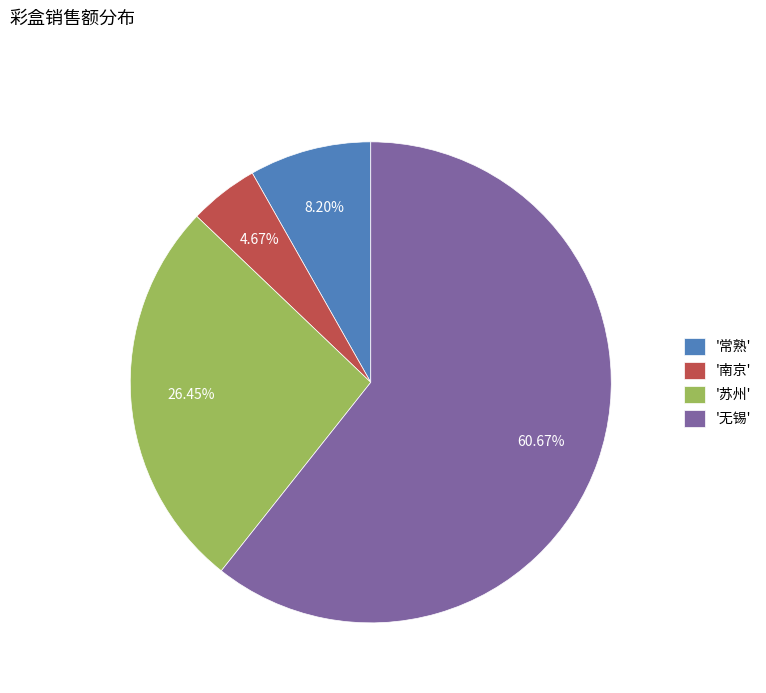

Rank the categories by value from highest to lowest.

'无锡', '苏州', '常熟', '南京'